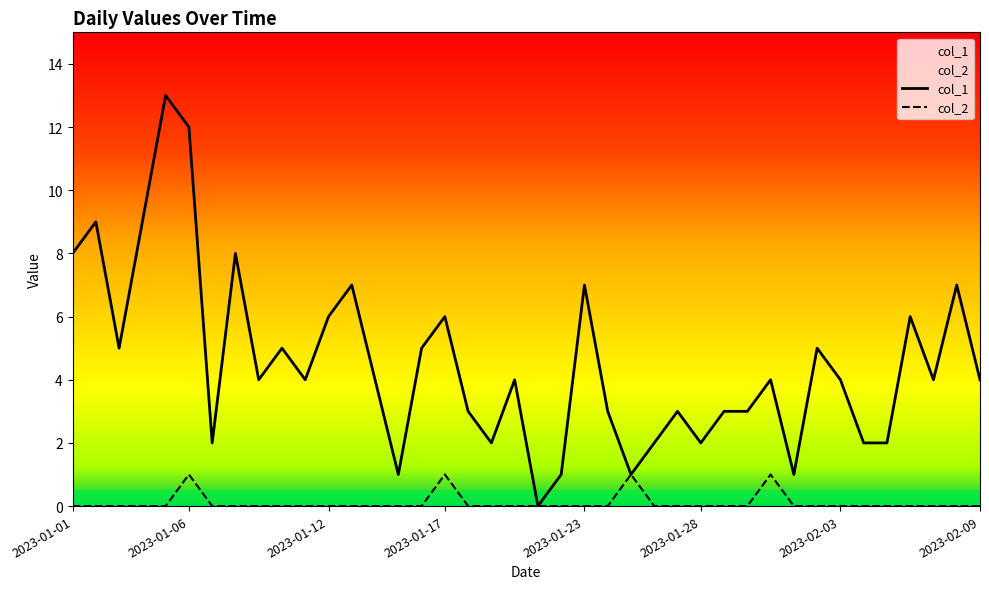

True or false: col_2 has a value of 0 at 32.

True